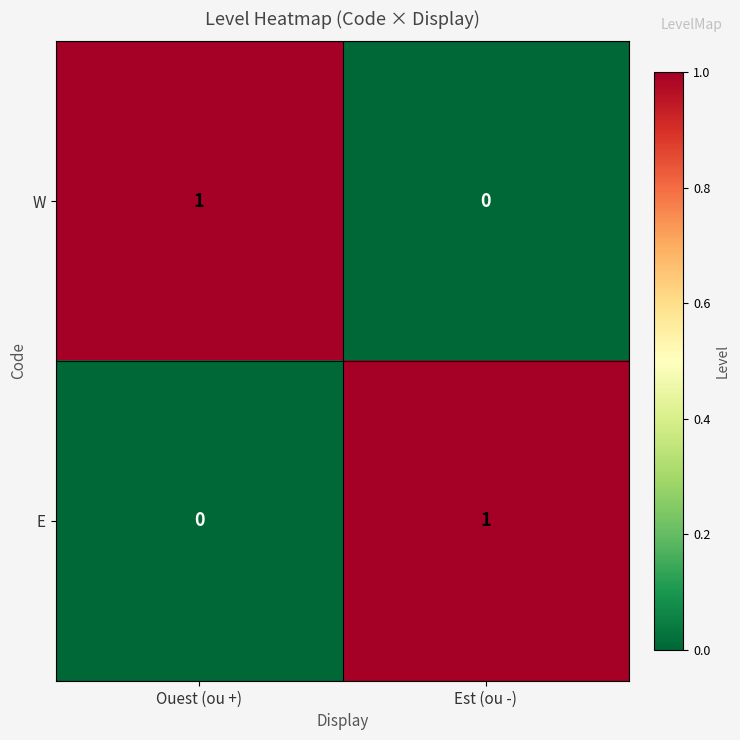

Where is W nearest to the value 0?

Est (ou -)